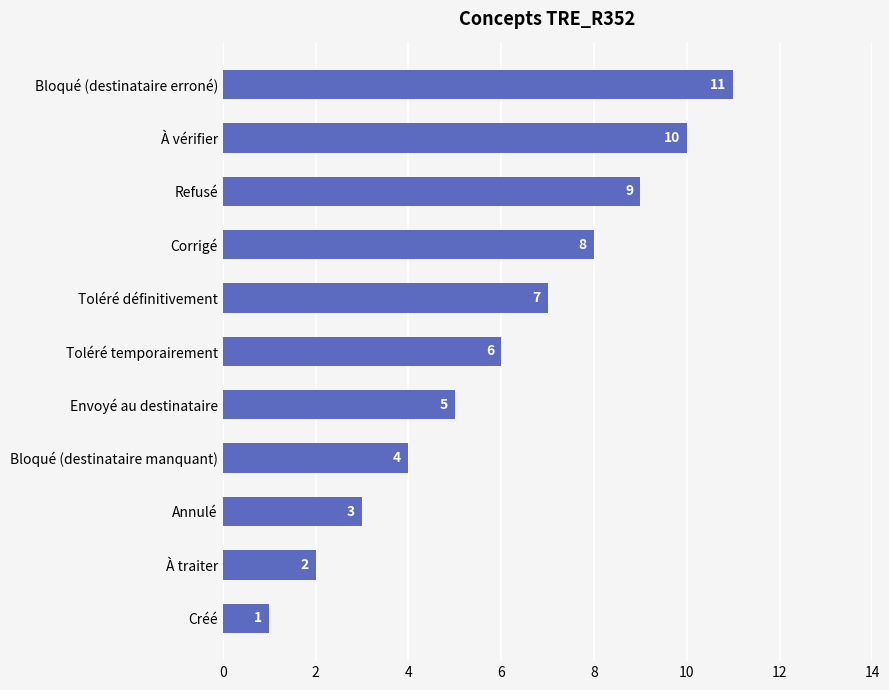

What is the maximum value shown in the chart?

11